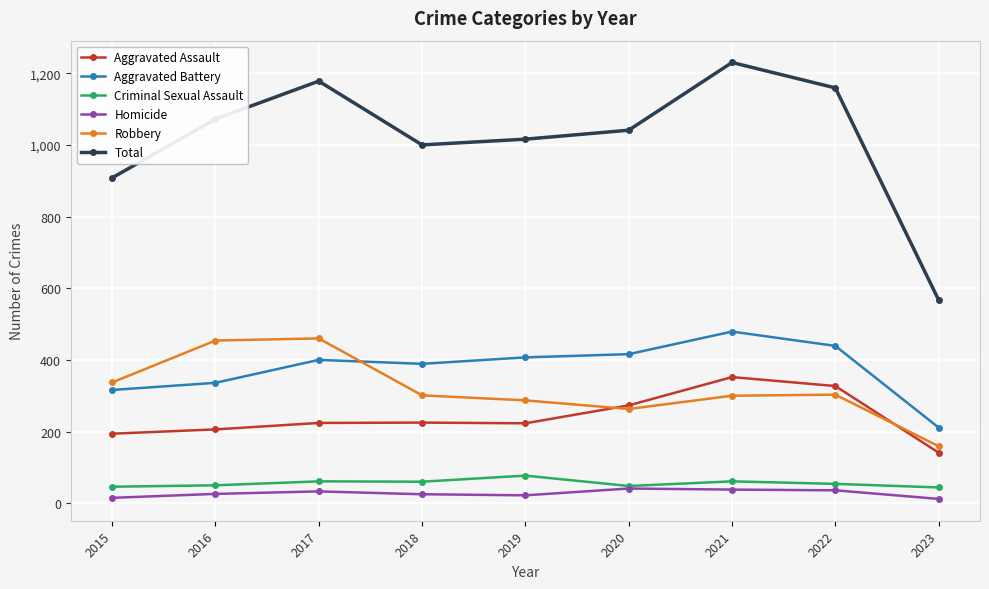

Which series has the largest total across all categories?

Total